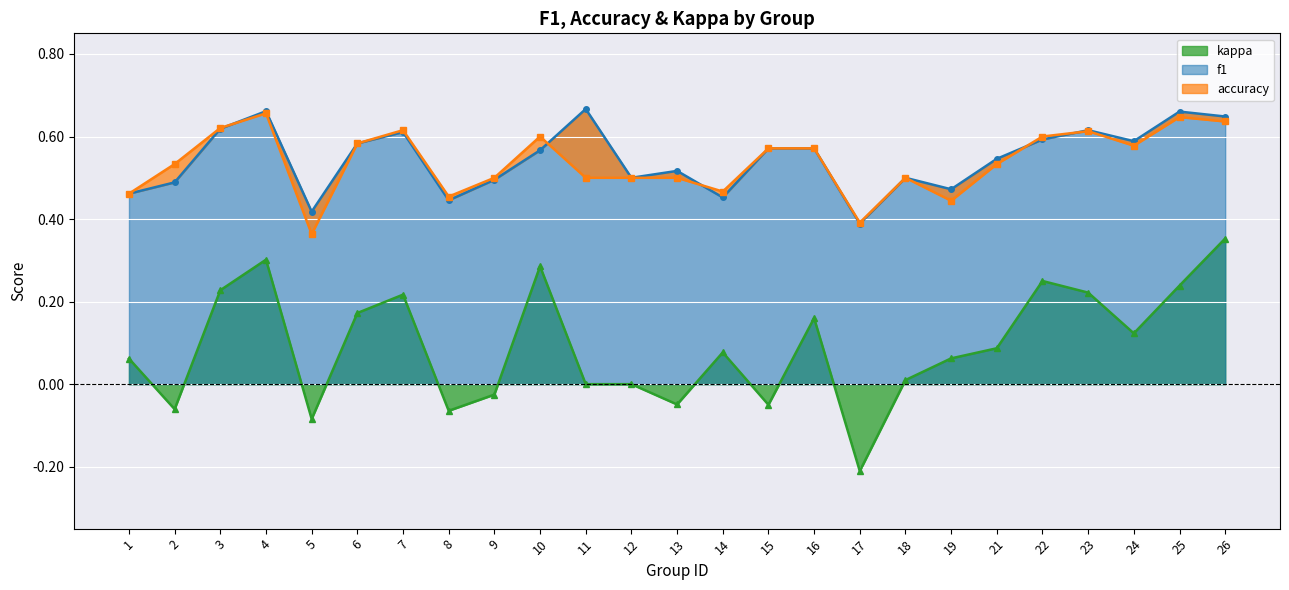

True or false: f1 and kappa cross at least once.

False